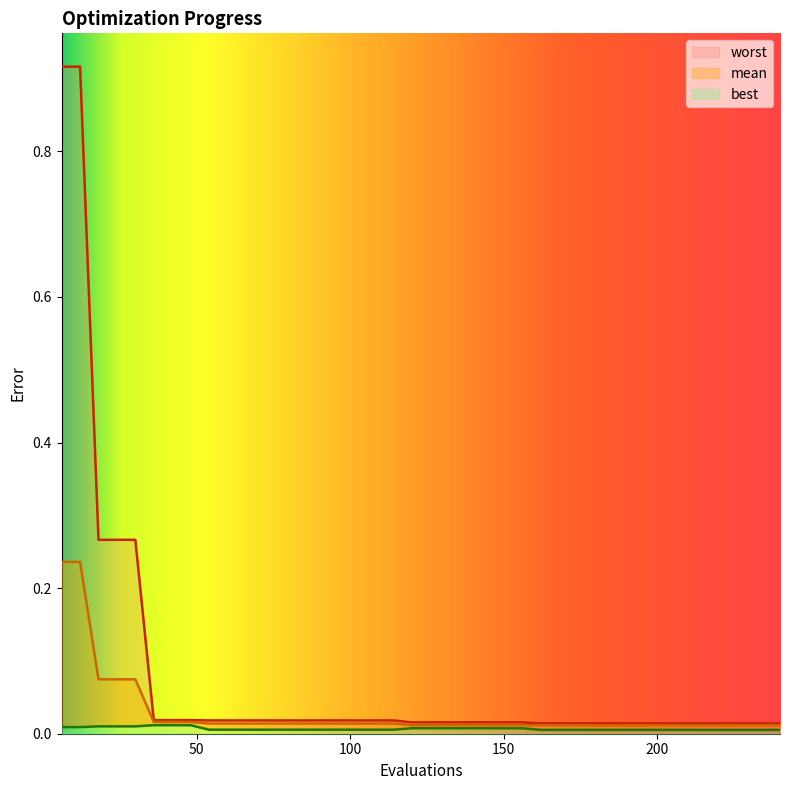

How many lines are shown in the chart?

3